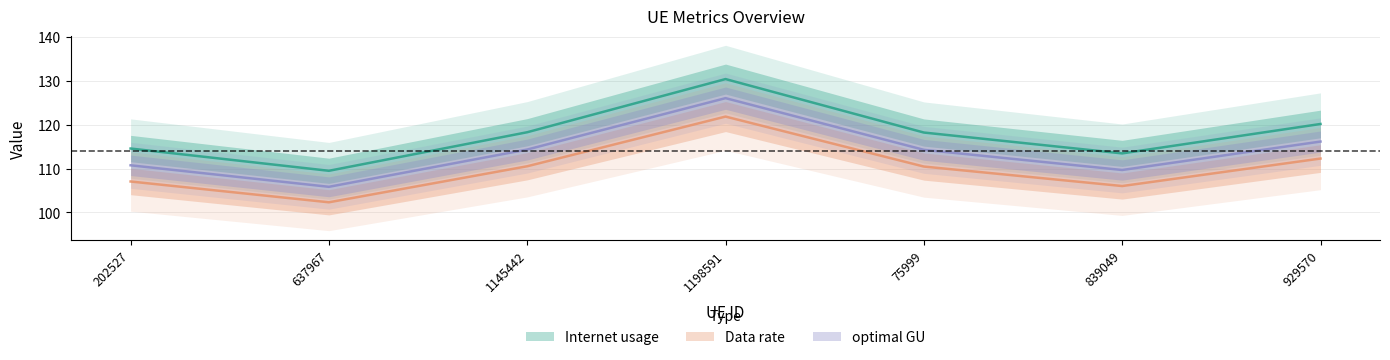

What is the minimum value shown in the chart?

102.3